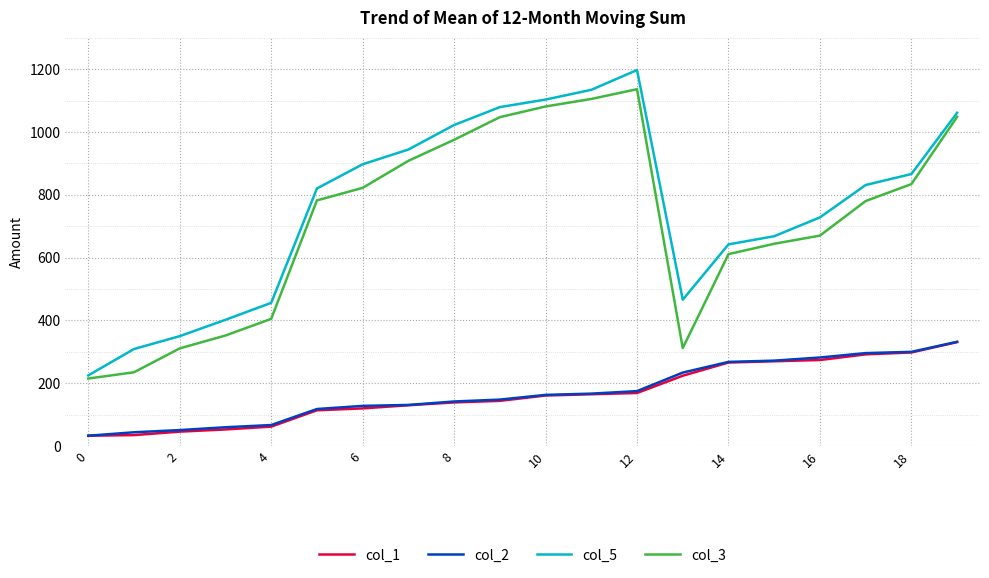

At how many categories does at least one series exceed 419?

16